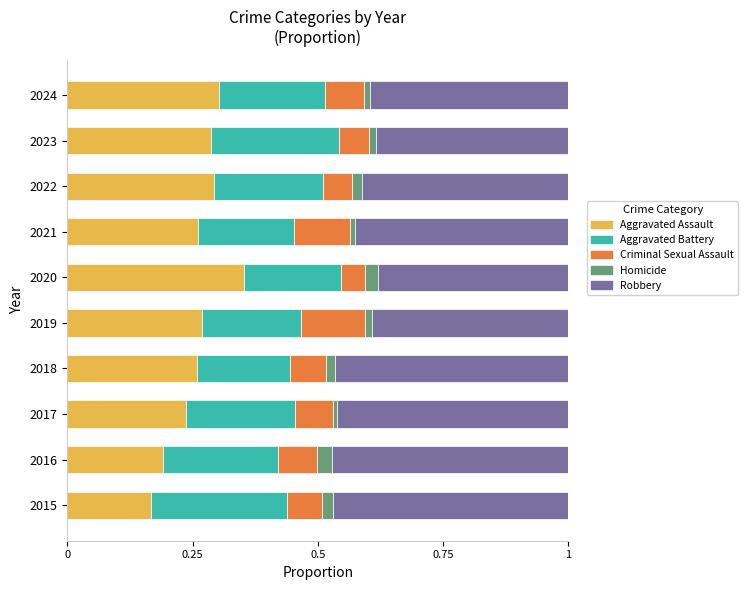

What are all the series names shown in the legend?

Aggravated Assault, Aggravated Battery, Criminal Sexual Assault, Homicide, Robbery